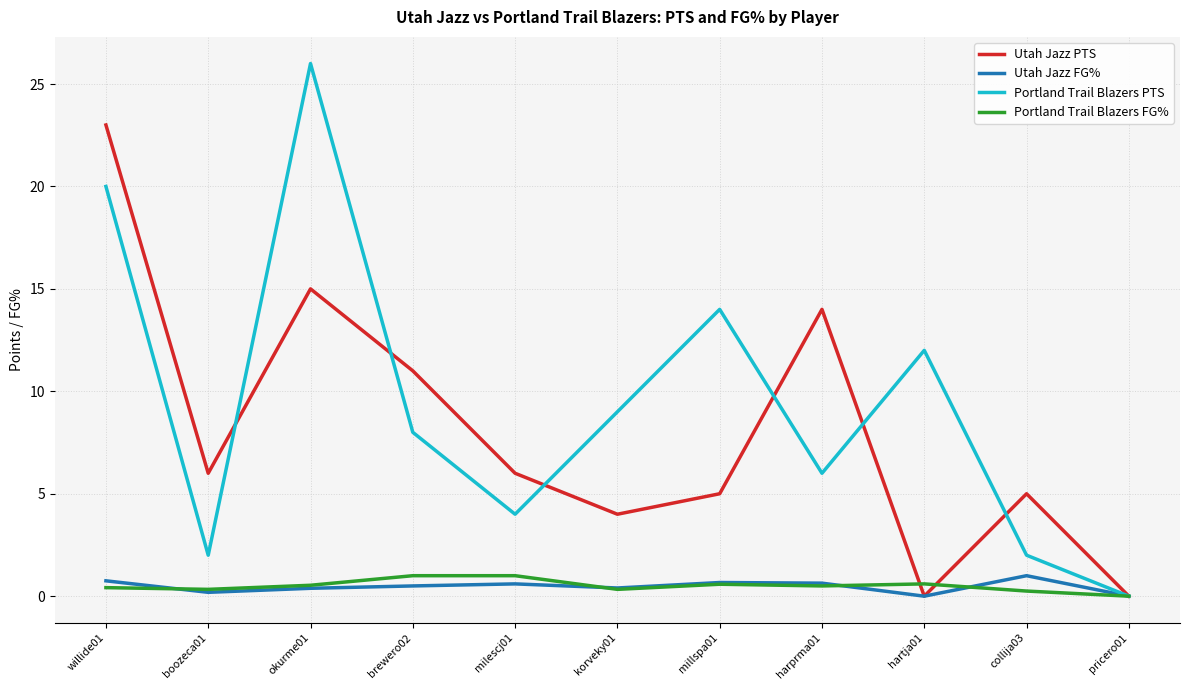

The value of Portland Trail Blazers PTS at pricero01 is 13.6. True or false?

False